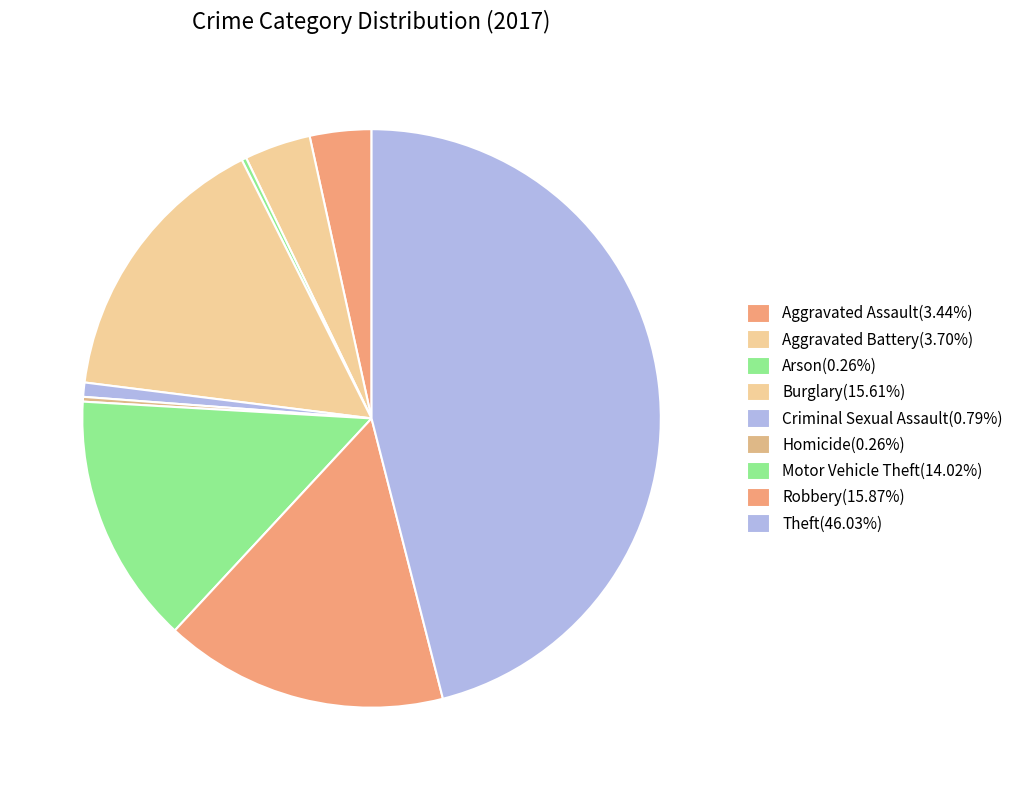

Which category has the smallest portion of the pie?

Arson